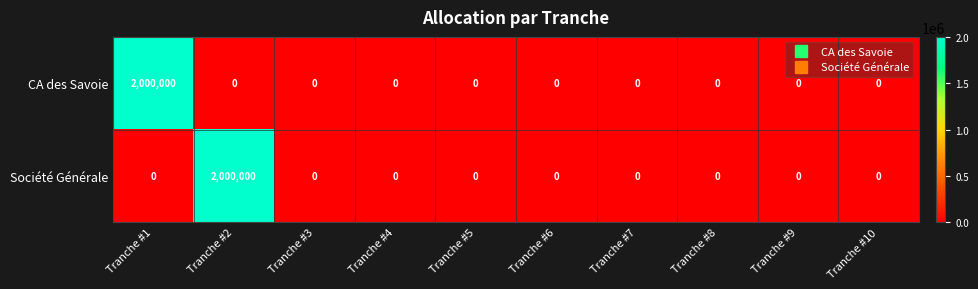

Is the value of Société Générale at Tranche #2 greater than the value of CA des Savoie at Tranche #10?

Yes